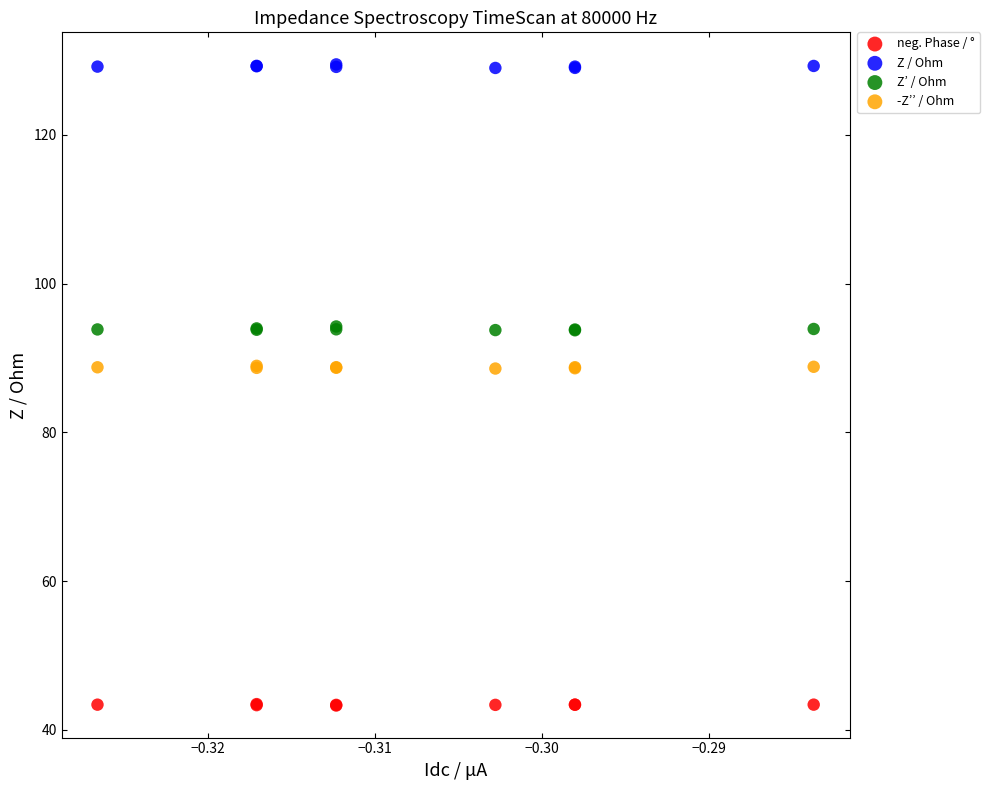

What are all the series names shown in the legend?

neg. Phase / °, Z / Ohm, Z’ / Ohm, -Z’’ / Ohm